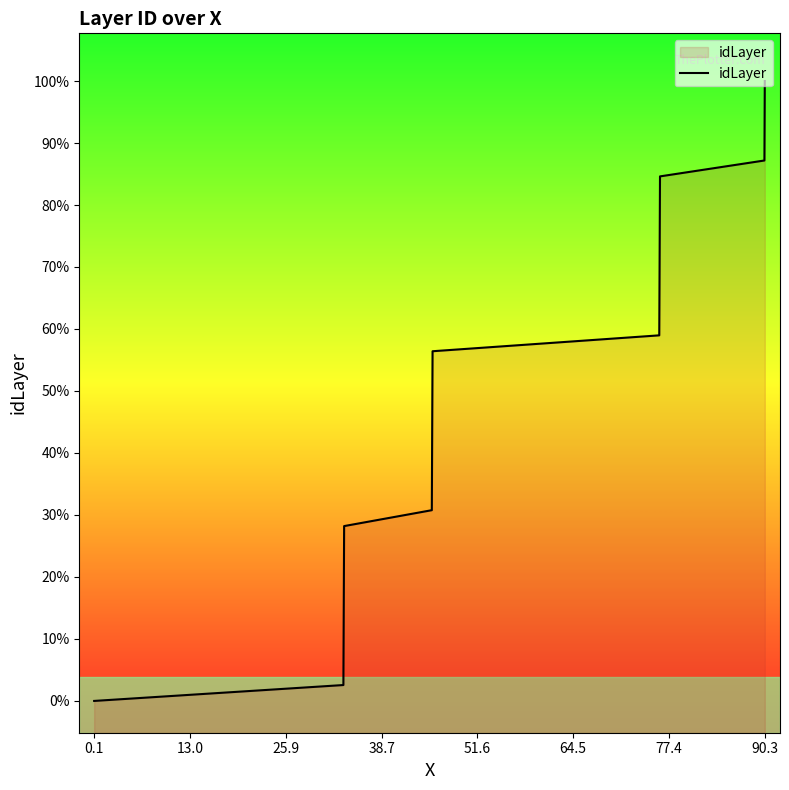

What is the sum of all values?

780